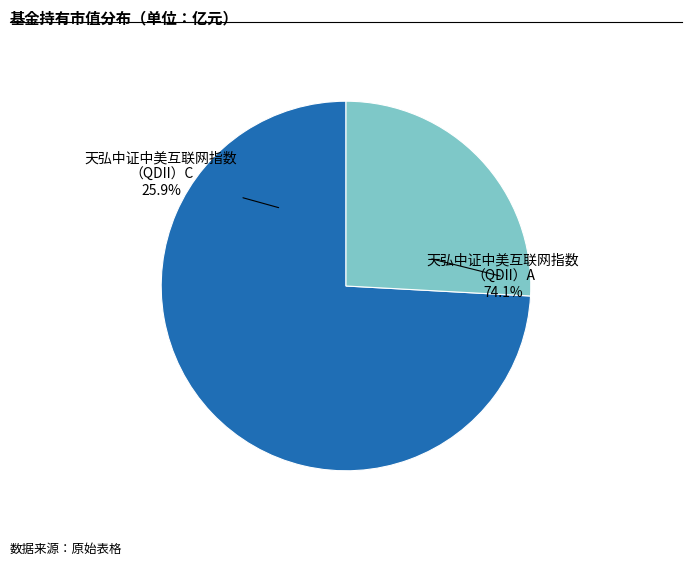

What is the smallest slice in the pie chart?

天弘中证中美互联网指数（QDII）C